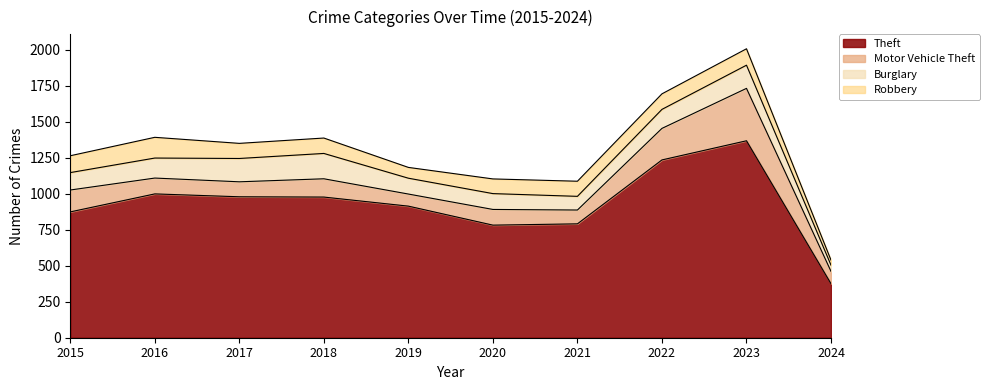

Count the number of data series in this chart.

4